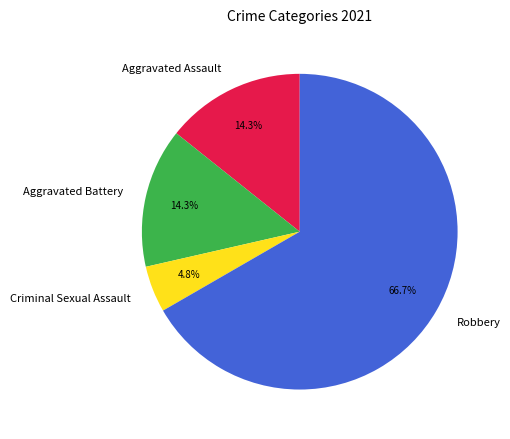

Is it true that Criminal Sexual Assault is 5% of the pie?

True